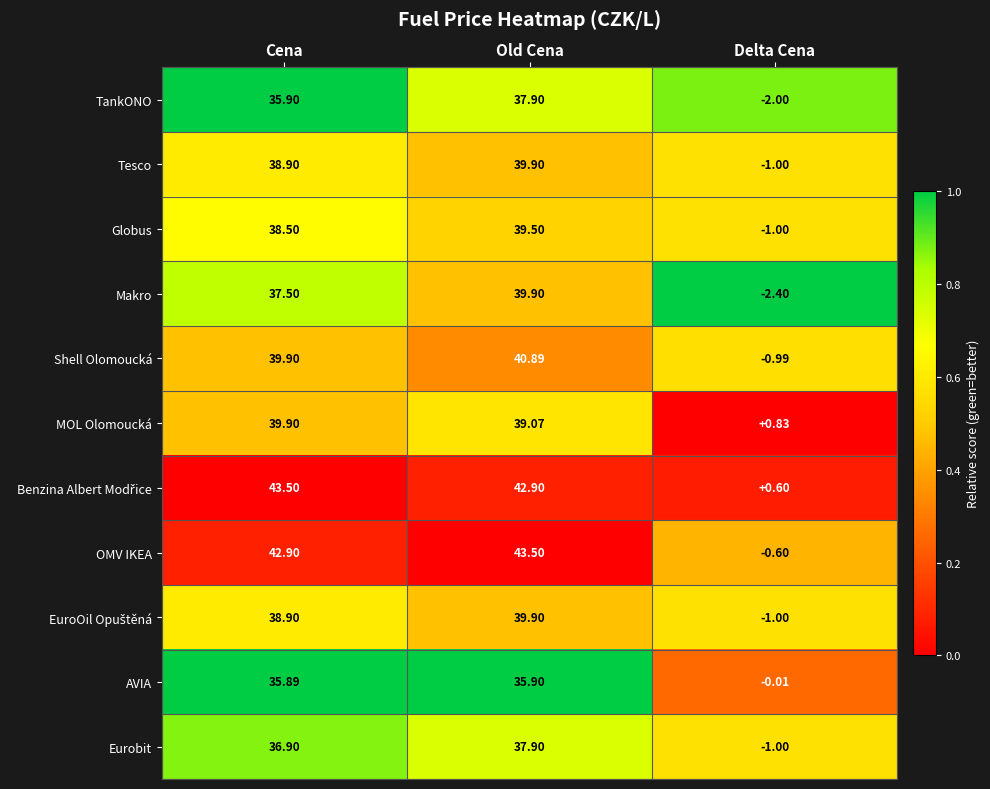

What is the total value across all series at Delta Cena?

-8.6